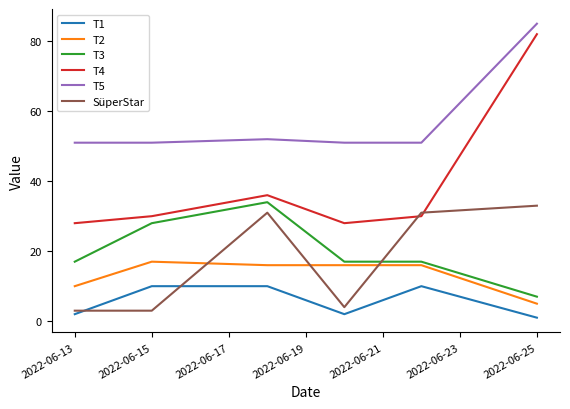

Which series has the largest total across all categories?

T5